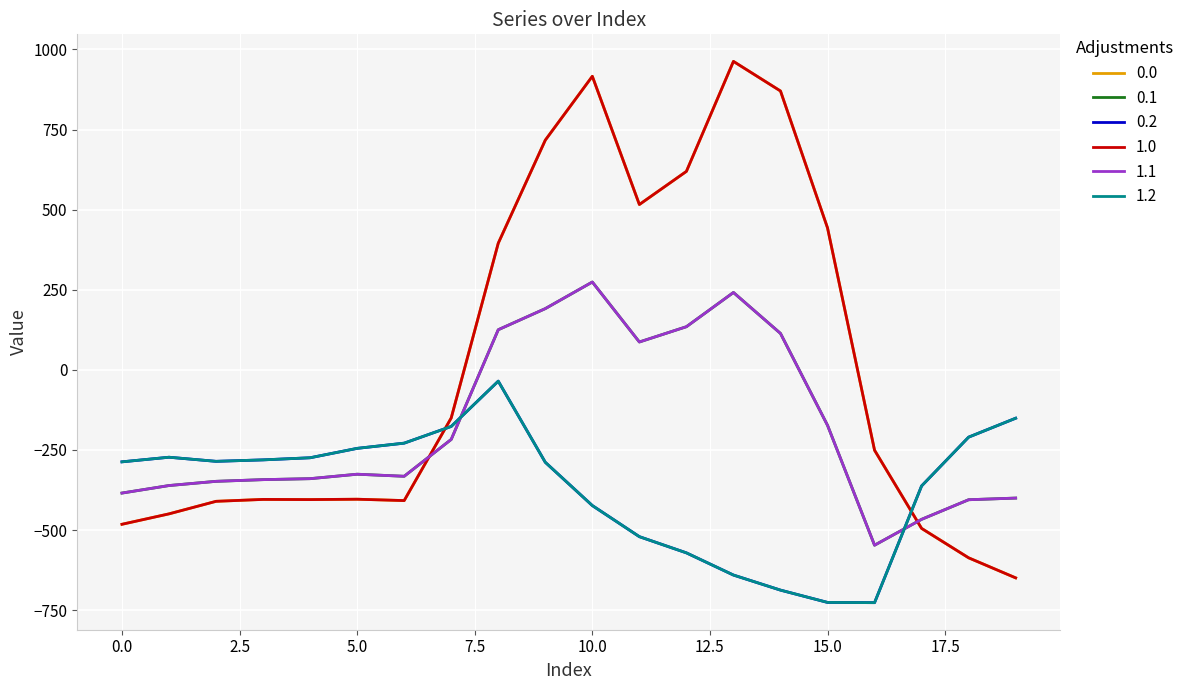

Does the chart display data point markers on the line(s)?

No